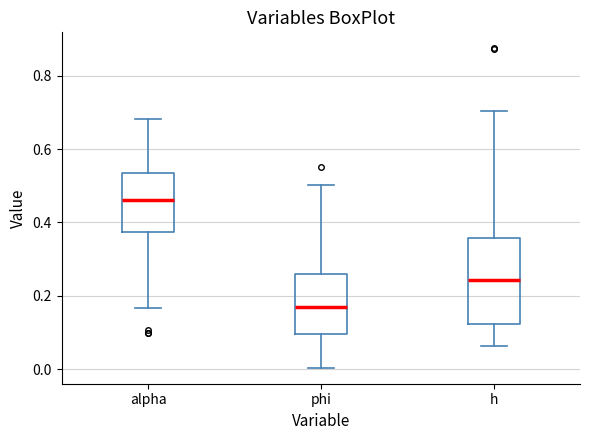

Reading left to right, transcribe this box plot: for each box, give where its median line is, the range the box spans, and where its two whiskers end, as read against the y-axis. The values are not printed on the chart, so give them approximately, as read against the axis.

alpha: median 0.46, box 0.38 to 0.54, whiskers 0.16 to 0.68
phi: median 0.16, box 0.10 to 0.26, whiskers 0.00 to 0.50
h: median 0.24, box 0.12 to 0.36, whiskers 0.06 to 0.70